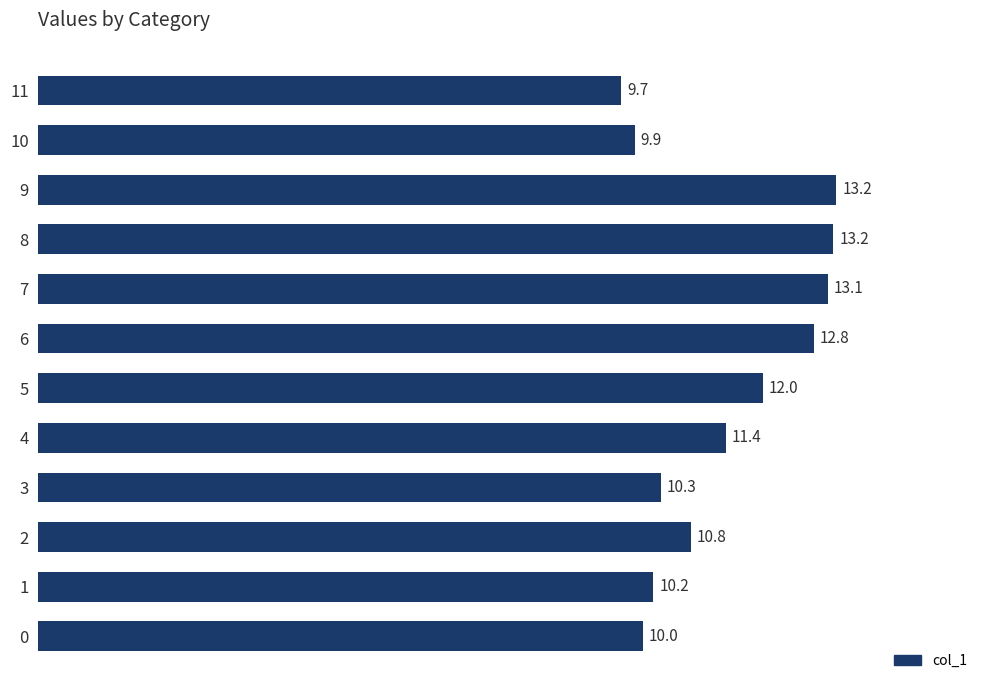

Count the number of data series in this chart.

1